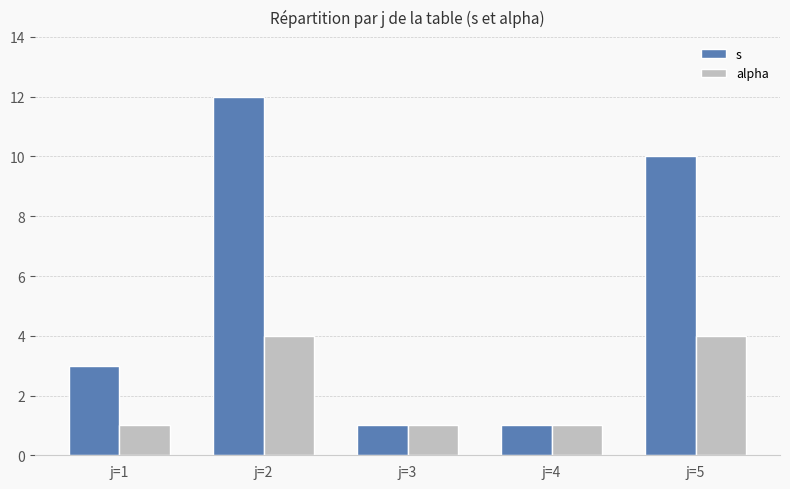

What is the sum of all s values?

27